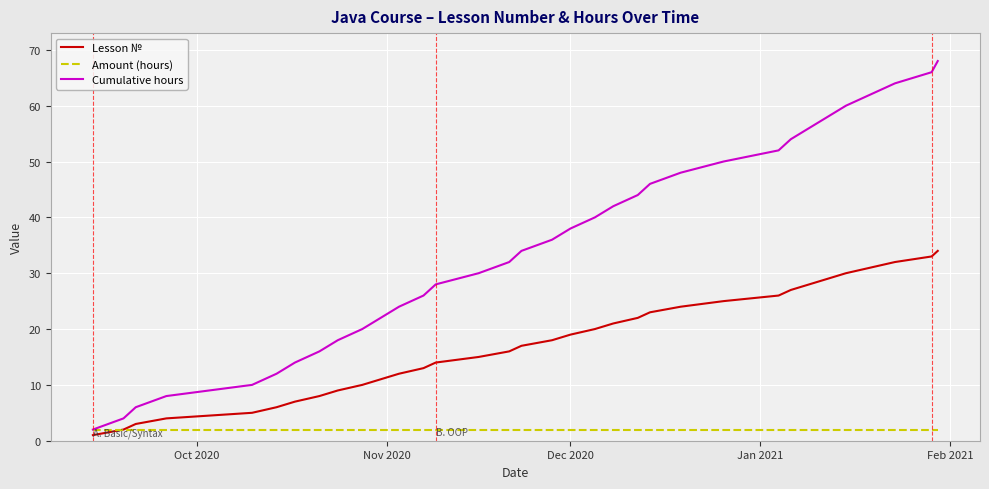

Rank the series by their average value, from highest to lowest.

Cumulative hours, Lesson №, Amount (hours)